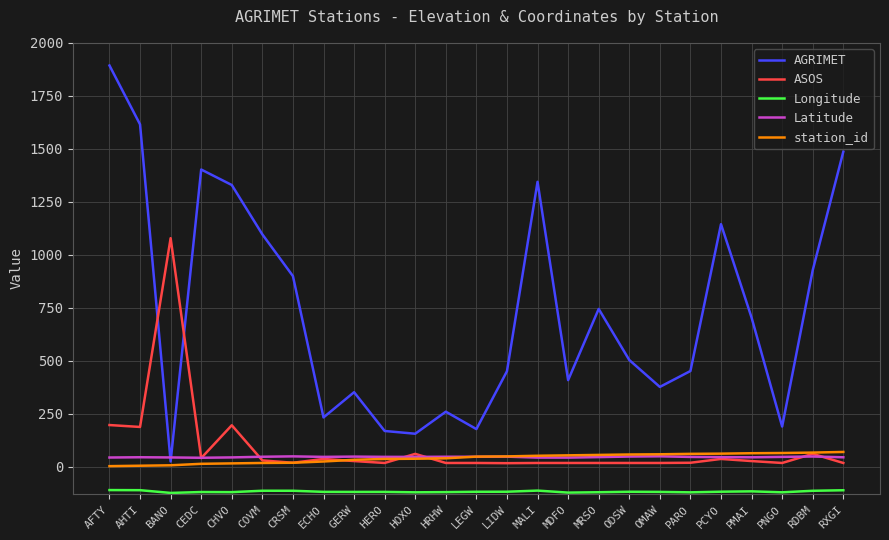

True or false: ASOS and Latitude intersect in this chart.

True